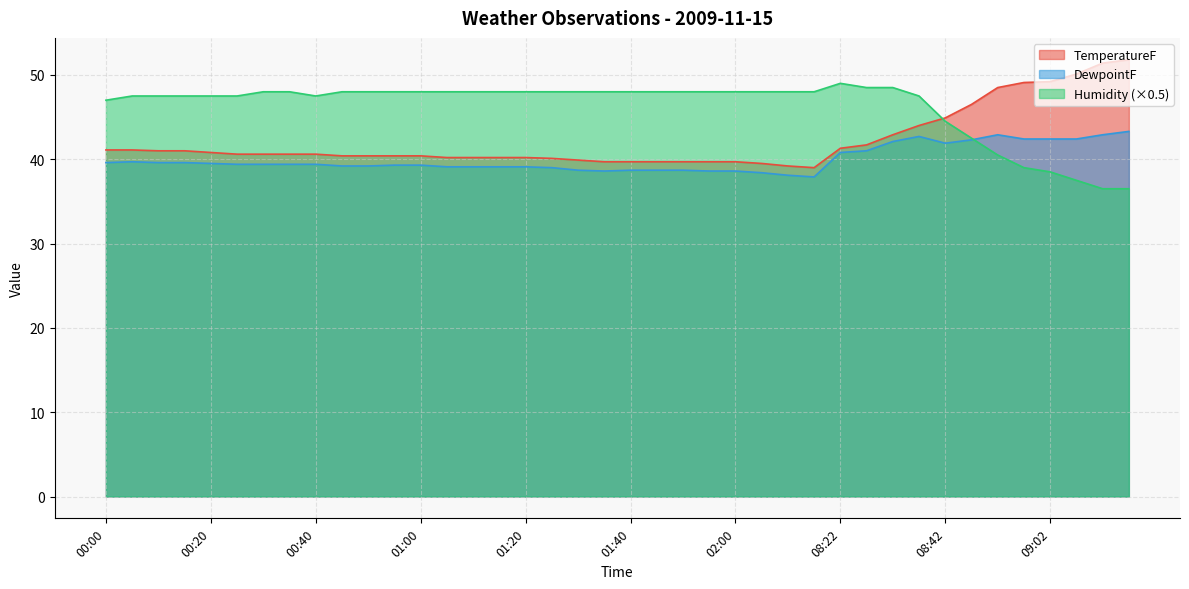

Is it true that DewpointF equals 38.6 at 02:00?

True